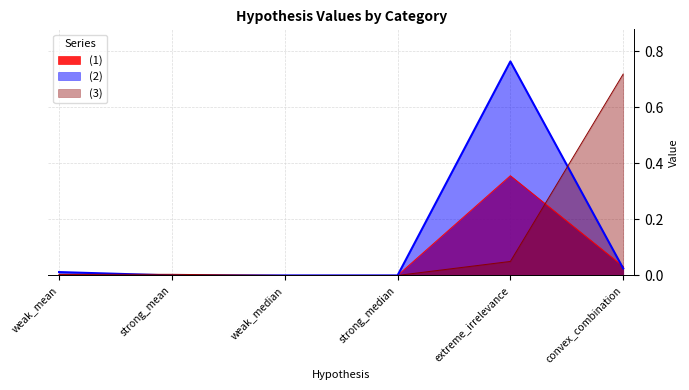

Is it true that (1) equals -0.2 at strong_mean?

False